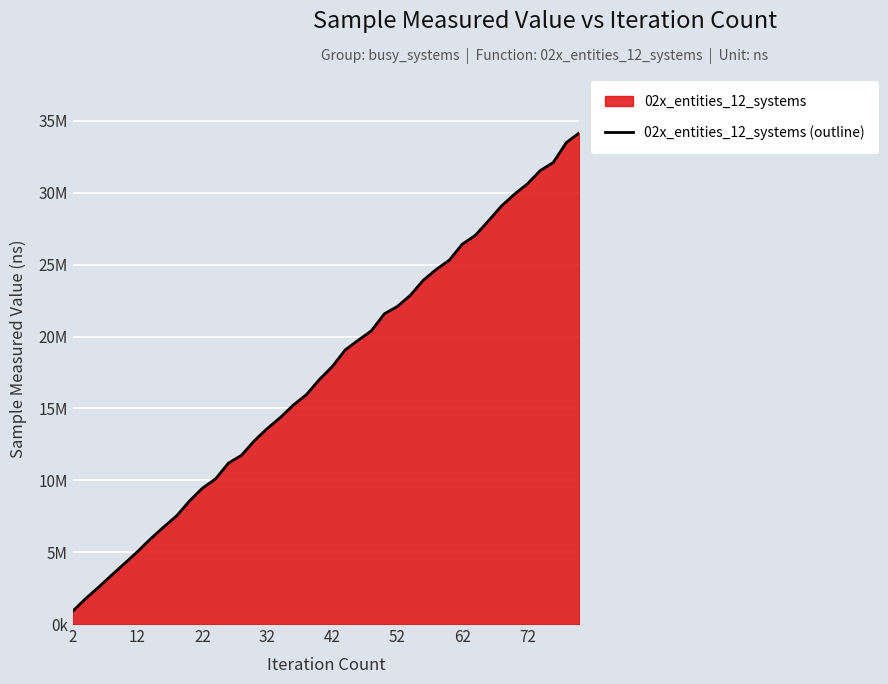

What is the sum of all values?

698085100